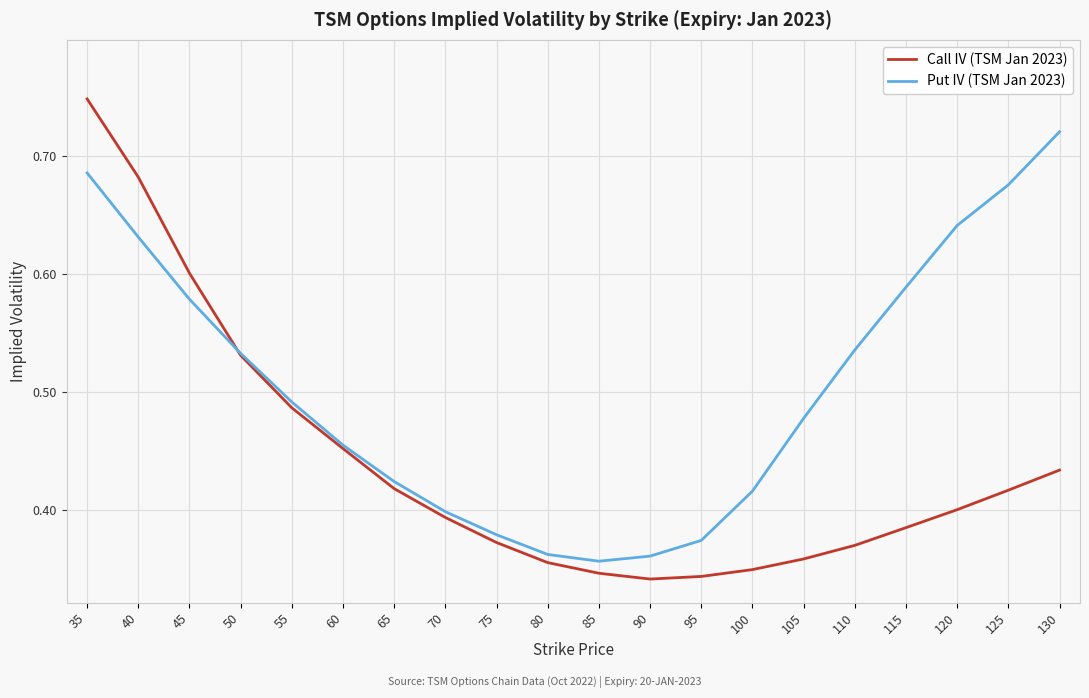

Between 40 and 100, which series saw the biggest shift?

Call IV (TSM Jan 2023)